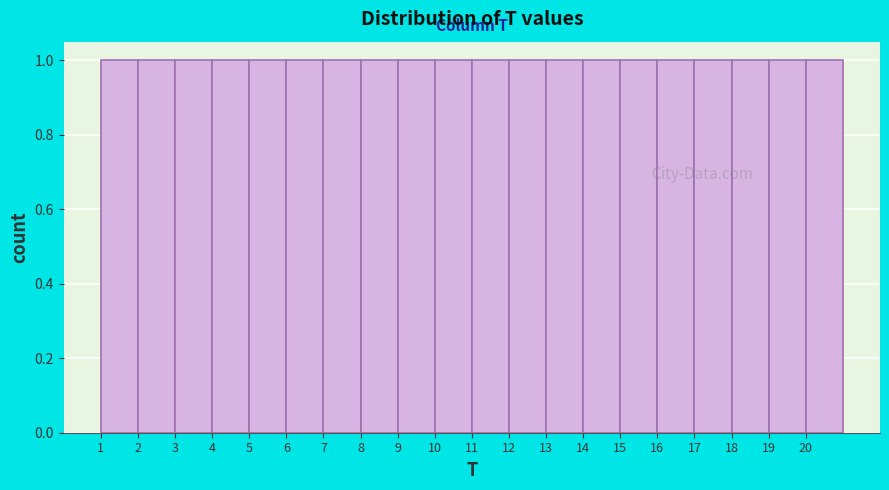

Reading left to right, list every bar in this chart as the range it spans on the x-axis followed by its height. The values are not printed on the chart, so give them approximately, as read against the axis.

1 to 2: 1
2 to 3: 1
3 to 4: 1
4 to 5: 1
5 to 6: 1
6 to 7: 1
7 to 8: 1
8 to 9: 1
9 to 10: 1
10 to 11: 1
11 to 12: 1
12 to 13: 1
13 to 14: 1
14 to 15: 1
15 to 16: 1
16 to 17: 1
17 to 18: 1
18 to 19: 1
19 to 20: 1
20 to 21: 1